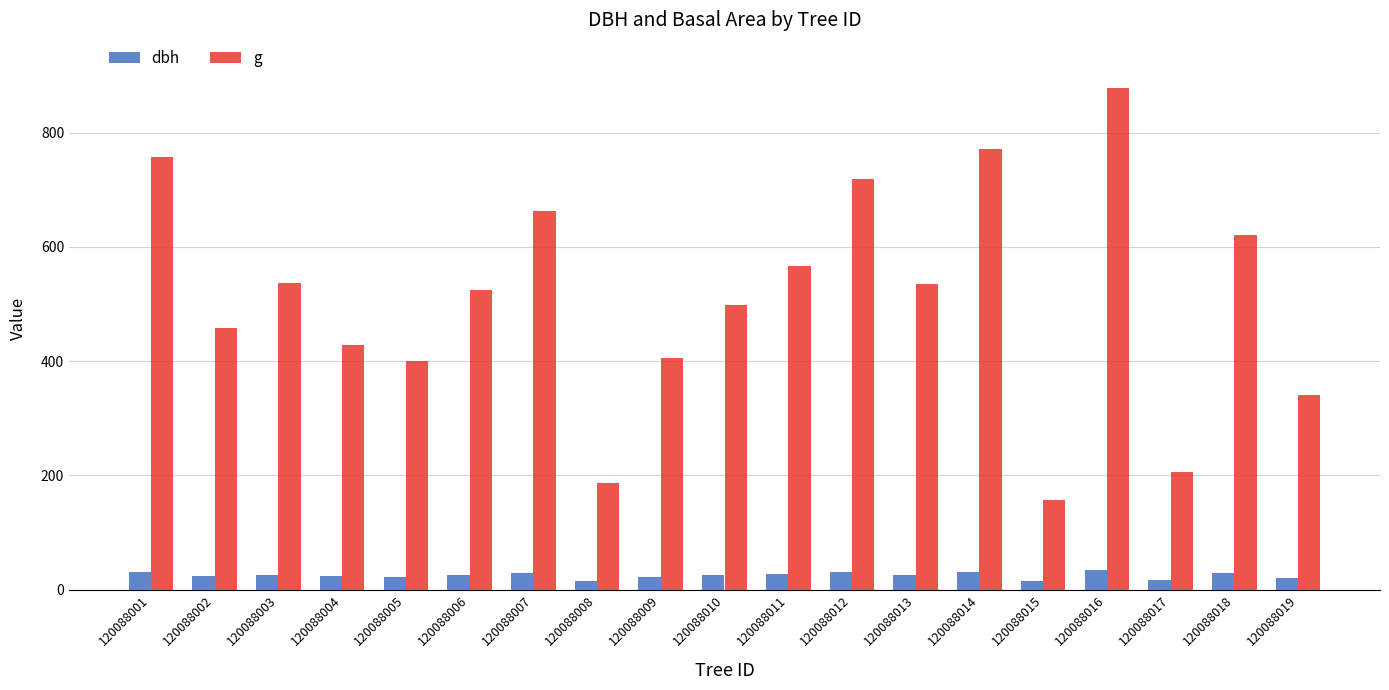

Rank the series by their maximum value, from lowest to highest.

dbh, g